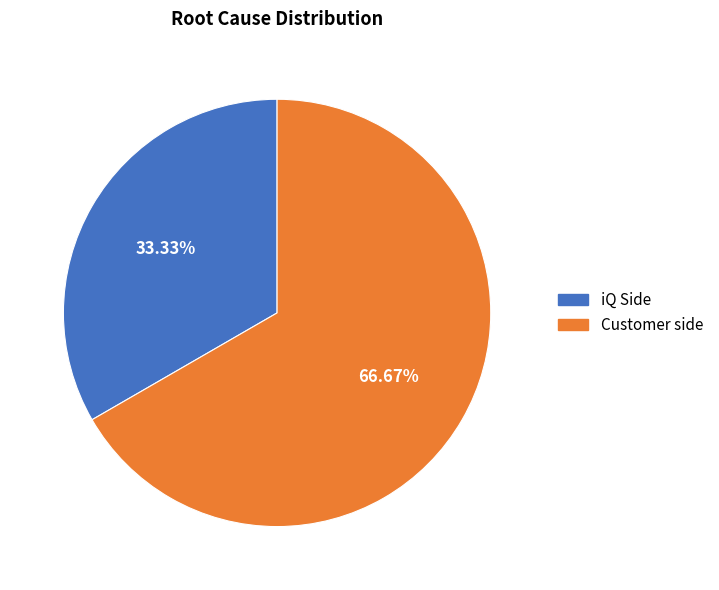

How many slices are in this pie chart?

2